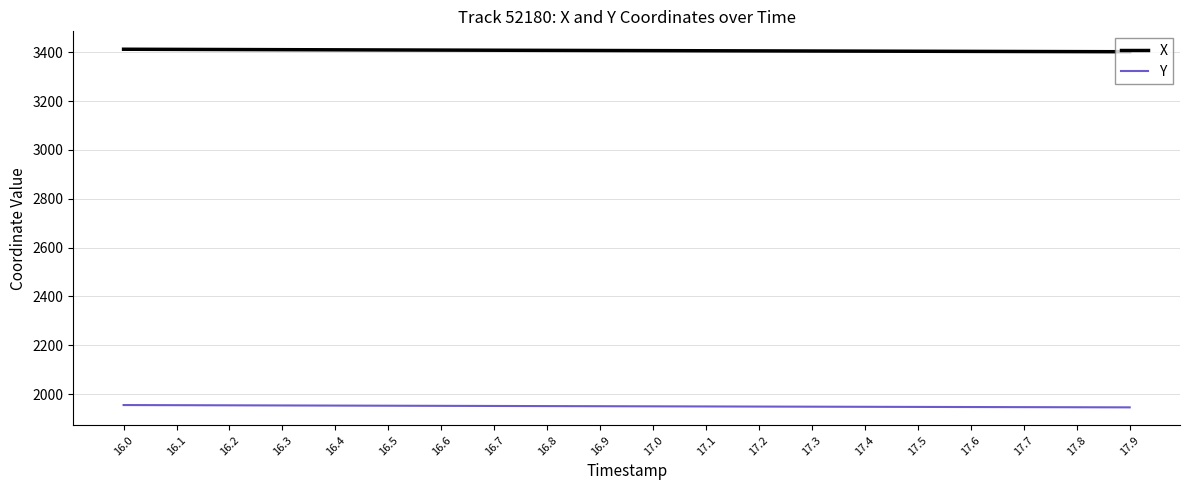

Is the value of X at 16.1 greater than the value of Y at 16.8?

Yes